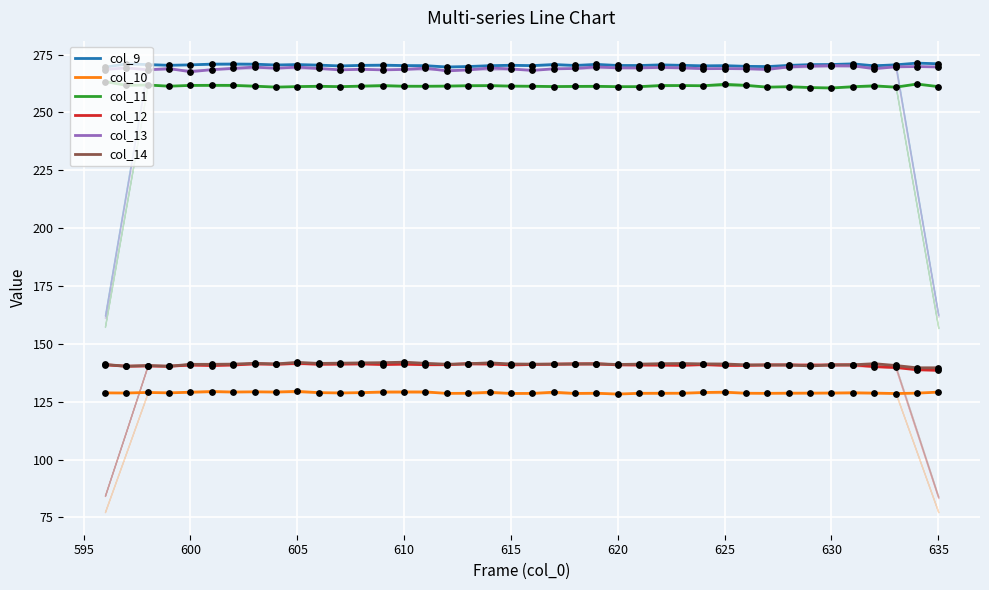

Which series has the largest total across all categories?

col_9